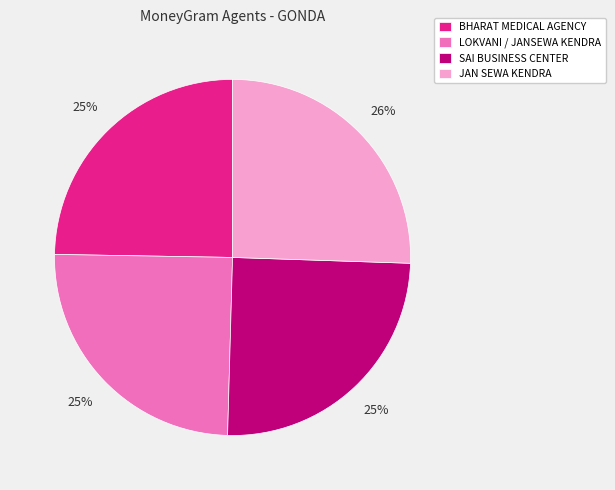

Count the number of slices in the pie.

4